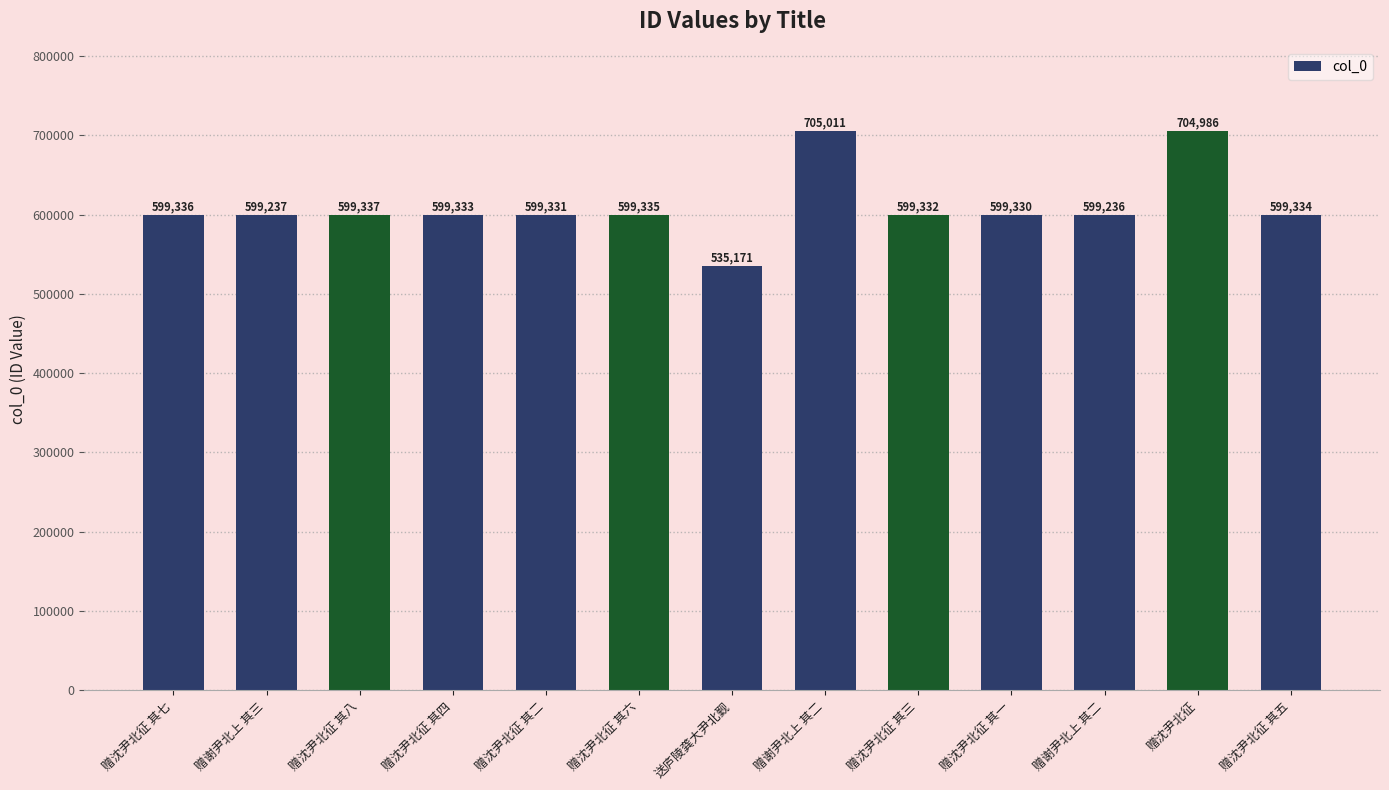

Which category has the highest value across all series?

赠谢尹北上 其二